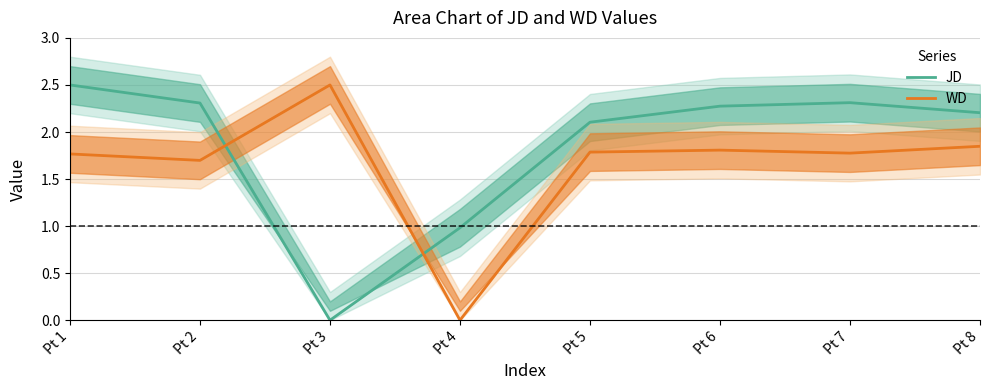

Reading left to right, extract all data points from this chart.

JD: 2.5	2.3	0.0	1.0	2.1	2.3	2.3	2.2
WD: 1.8	1.7	2.5	0.0	1.8	1.8	1.8	1.8